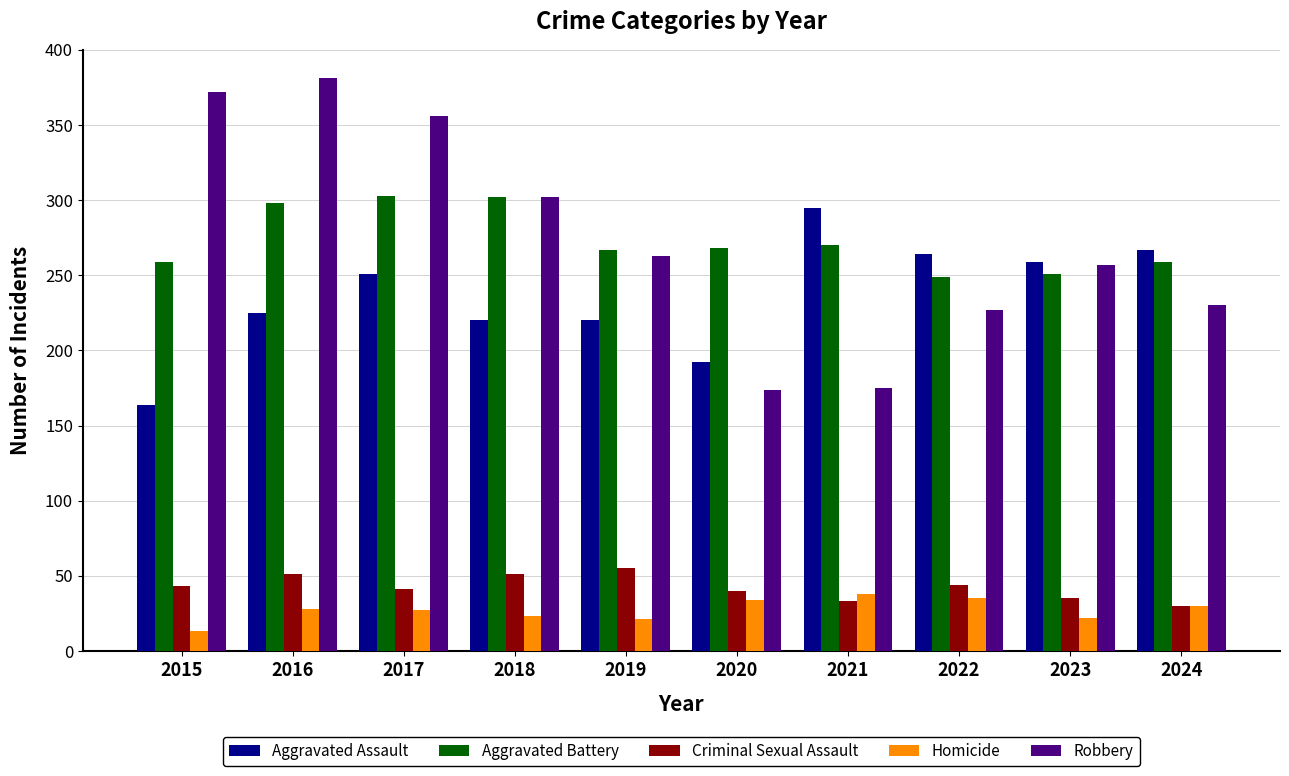

At 2022, list the series in order from largest to smallest.

Aggravated Assault, Aggravated Battery, Robbery, Criminal Sexual Assault, Homicide